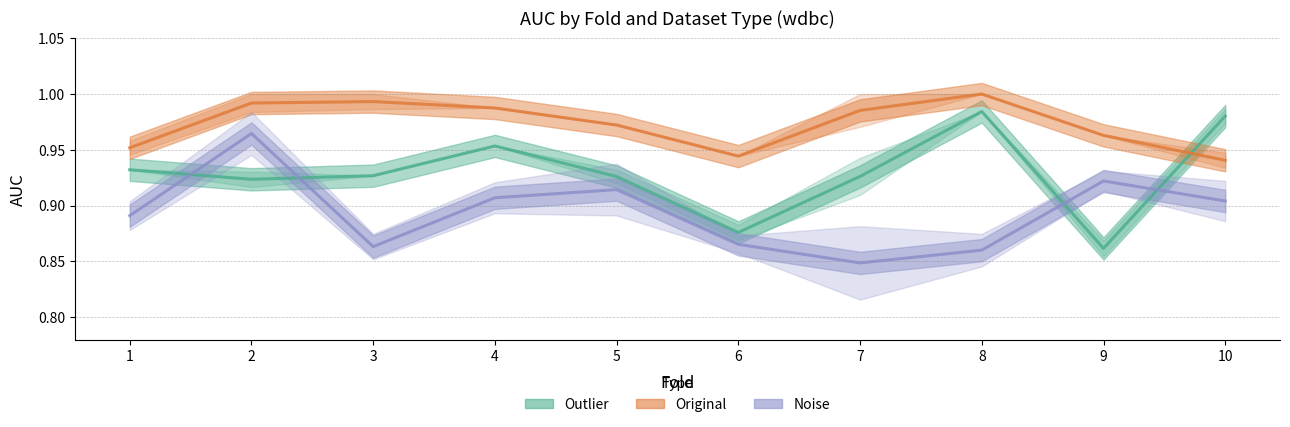

At which category does Original reach its first local peak?

3